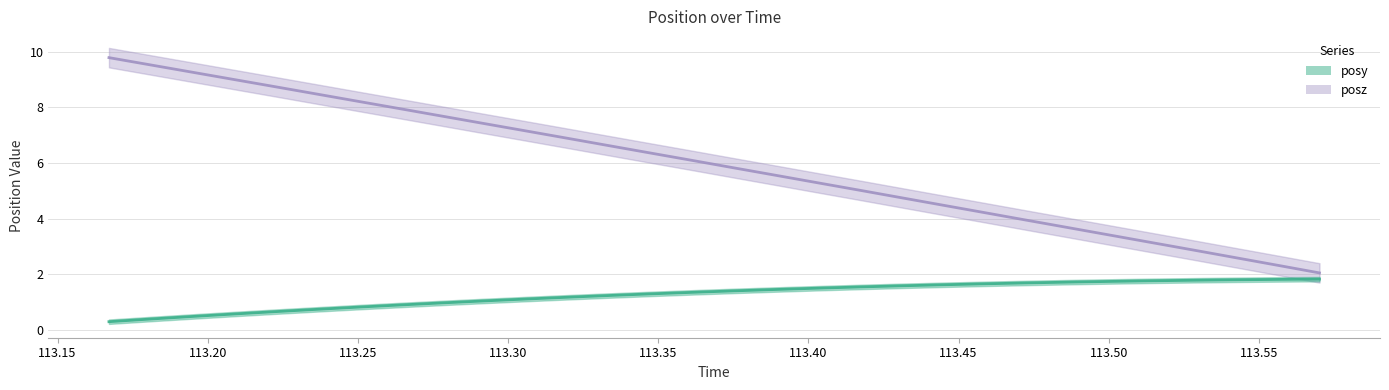

What is the label of the 19th point from the right?

113.3201